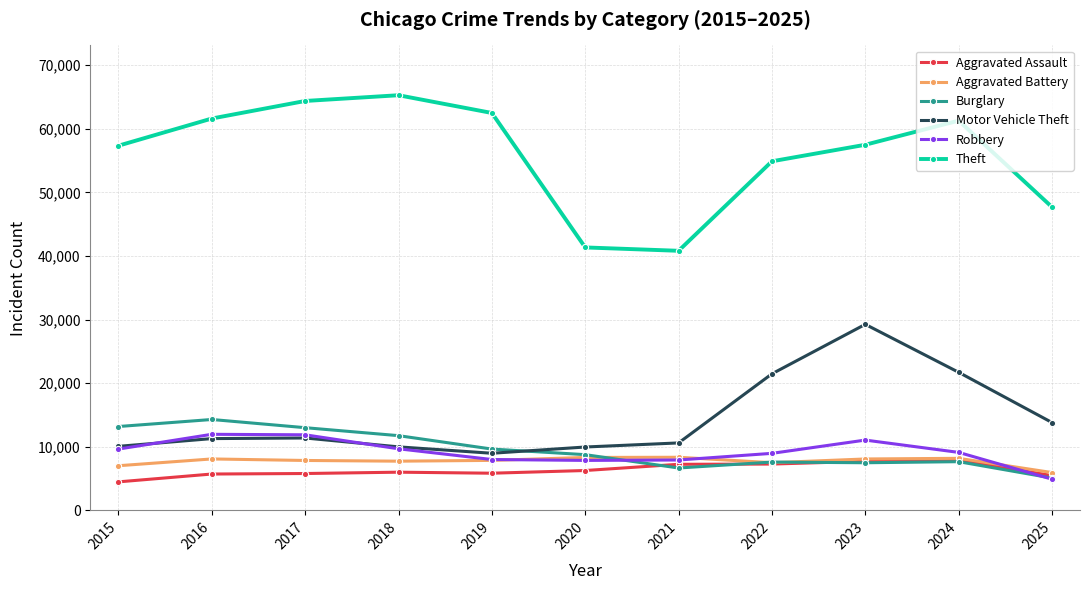

Which series has the largest total across all categories?

Theft